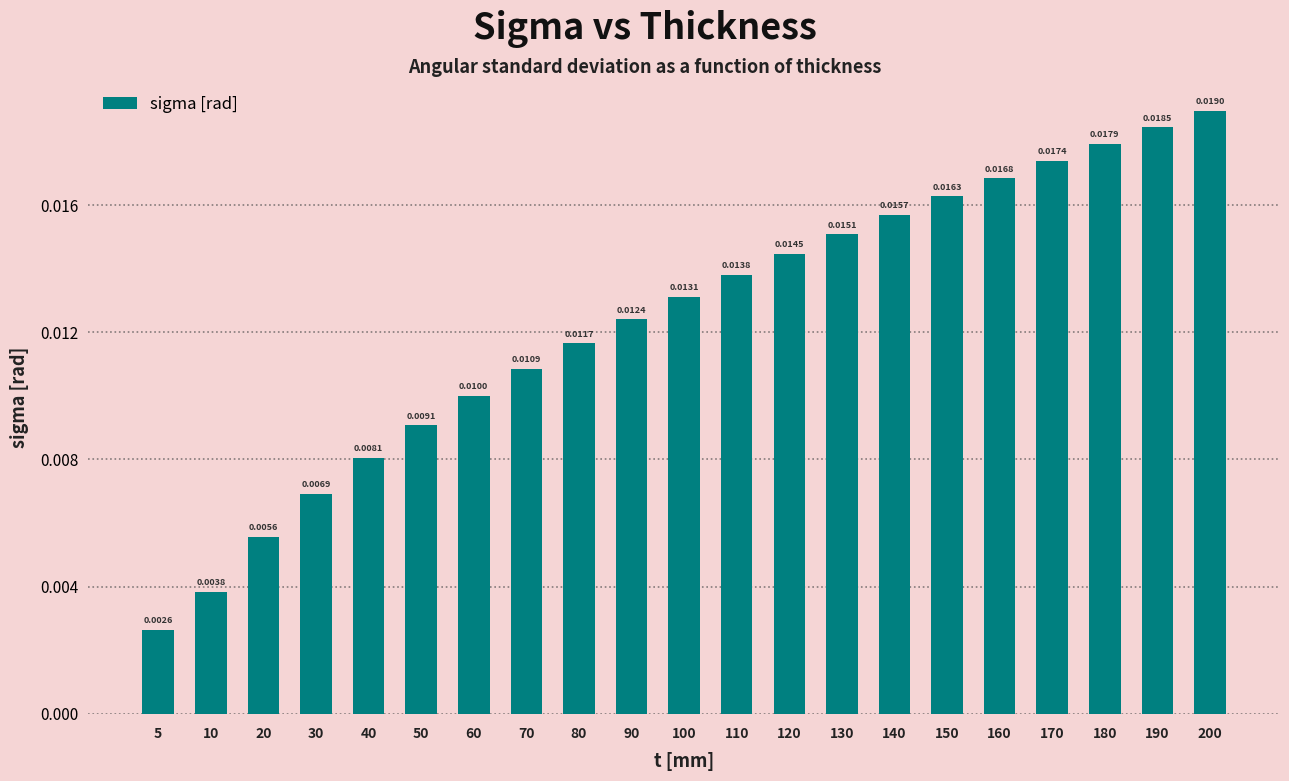

List the labels in order of value, smallest first.

5, 10, 20, 30, 40, 50, 60, 70, 80, 90, 100, 110, 120, 130, 140, 150, 160, 170, 180, 190, 200